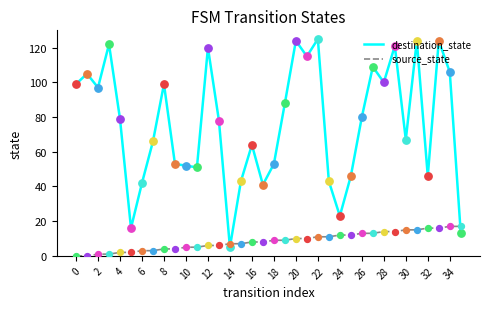

At how many categories does at least one series exceed 4?

36